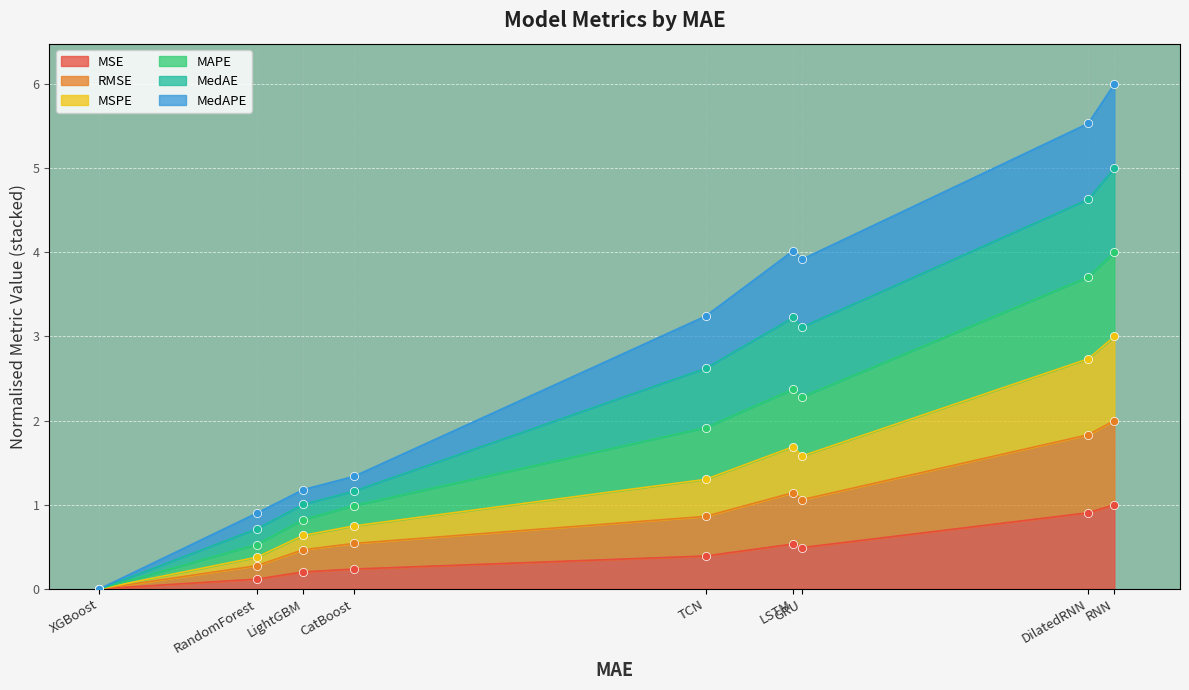

Which series has the largest total across all categories?

MAPE